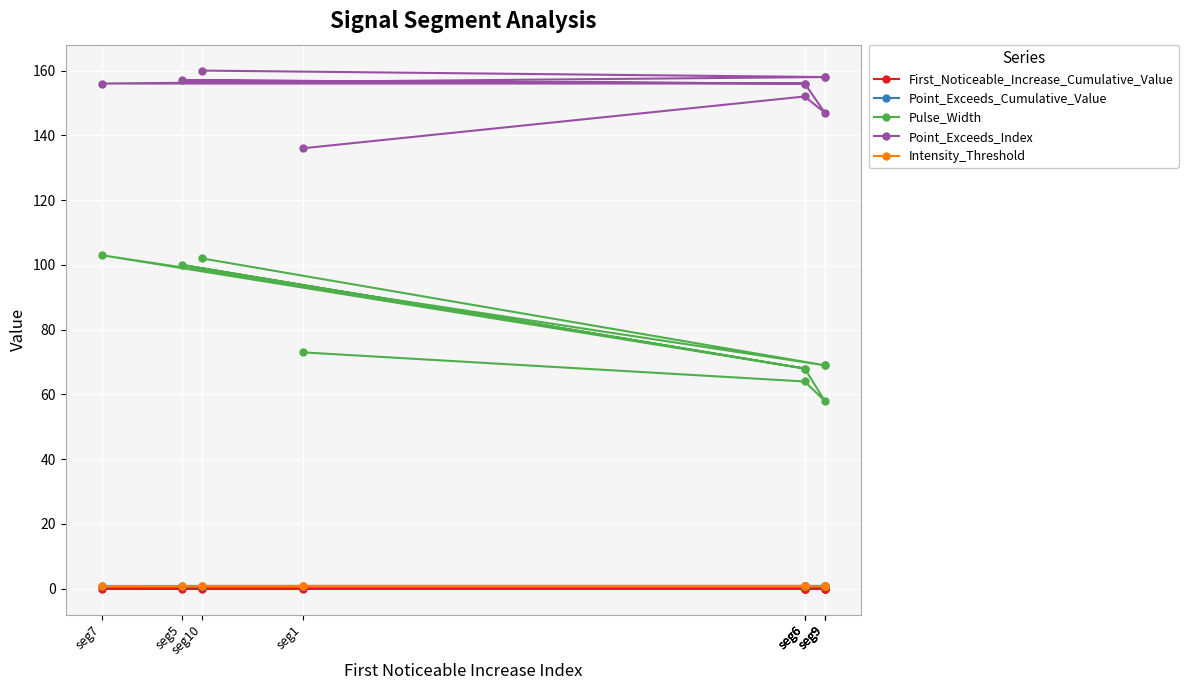

What is the difference between the Pulse_Width values at seg5 and seg9?

42.0